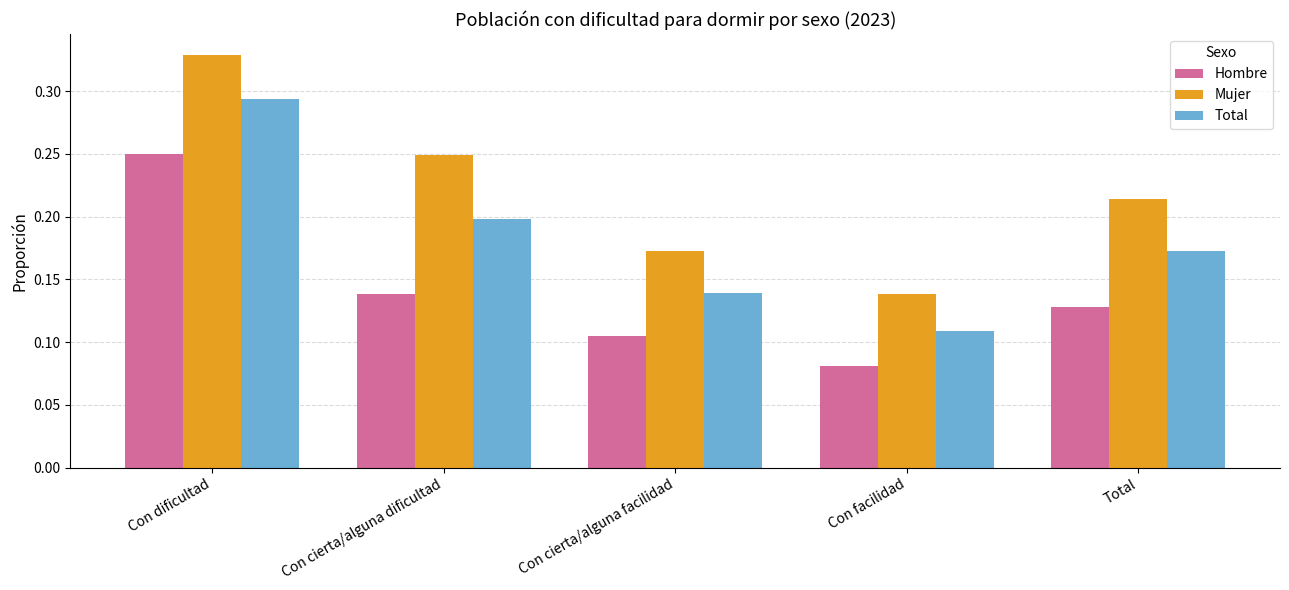

At which category does the chart reach its peak across all series?

Con dificultad